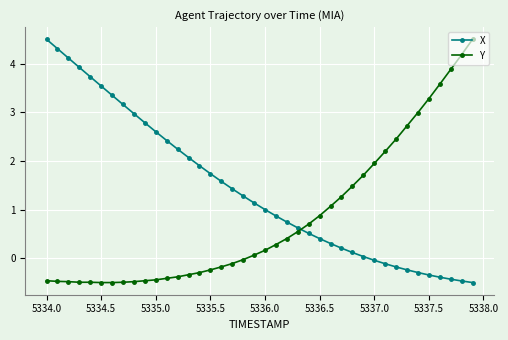

What is the greatest value displayed?

4.5